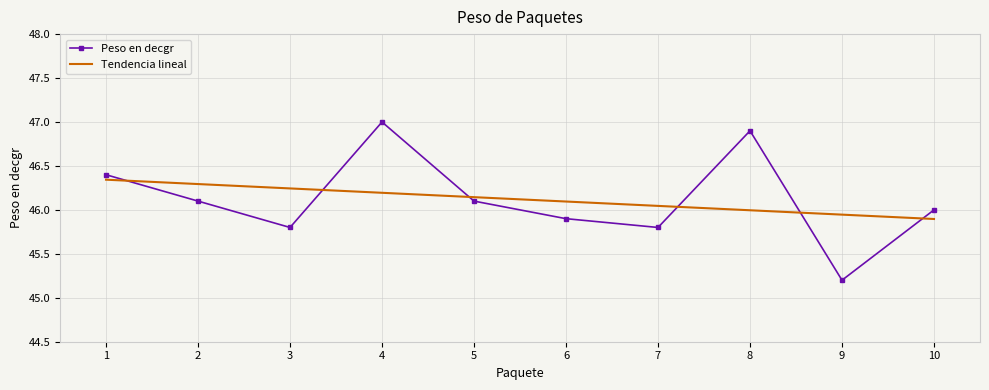

In Peso en decgr, how many points are higher than both neighbors (excluding endpoints)?

2